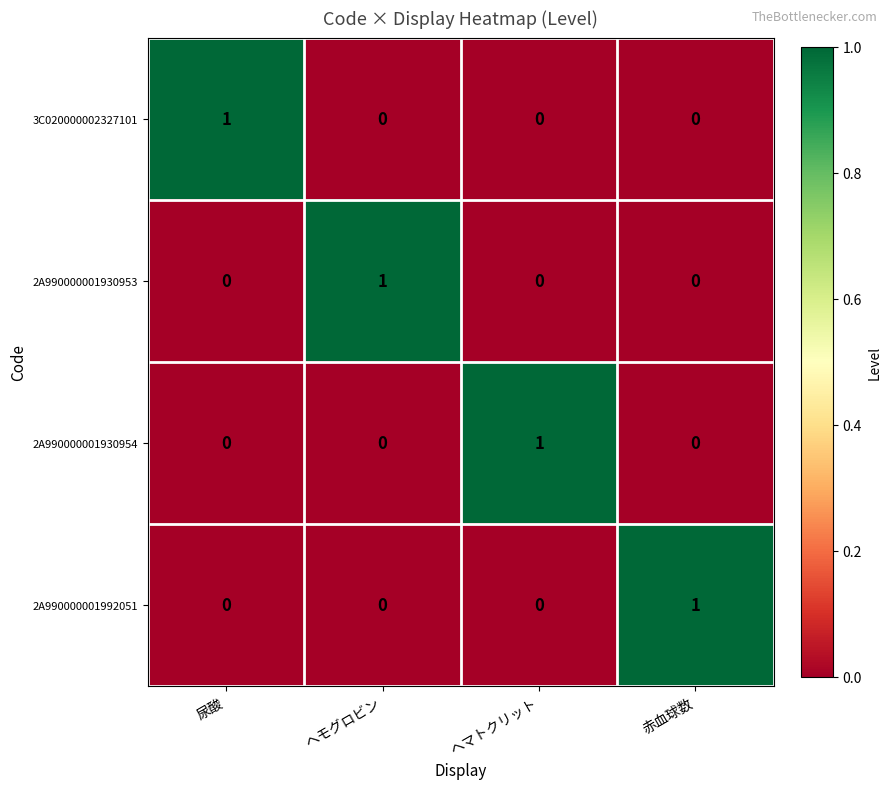

Is the value of 2A990000001930954 at ヘマトクリット greater than the value of 2A990000001930953 at 赤血球数?

Yes